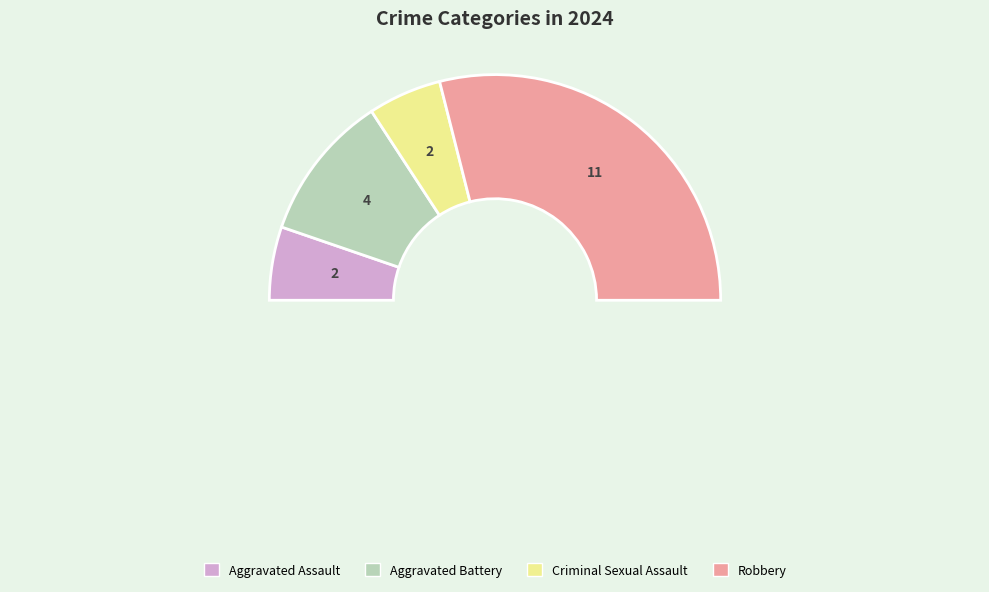

Is it true that Aggravated Assault is 11% of the pie?

True